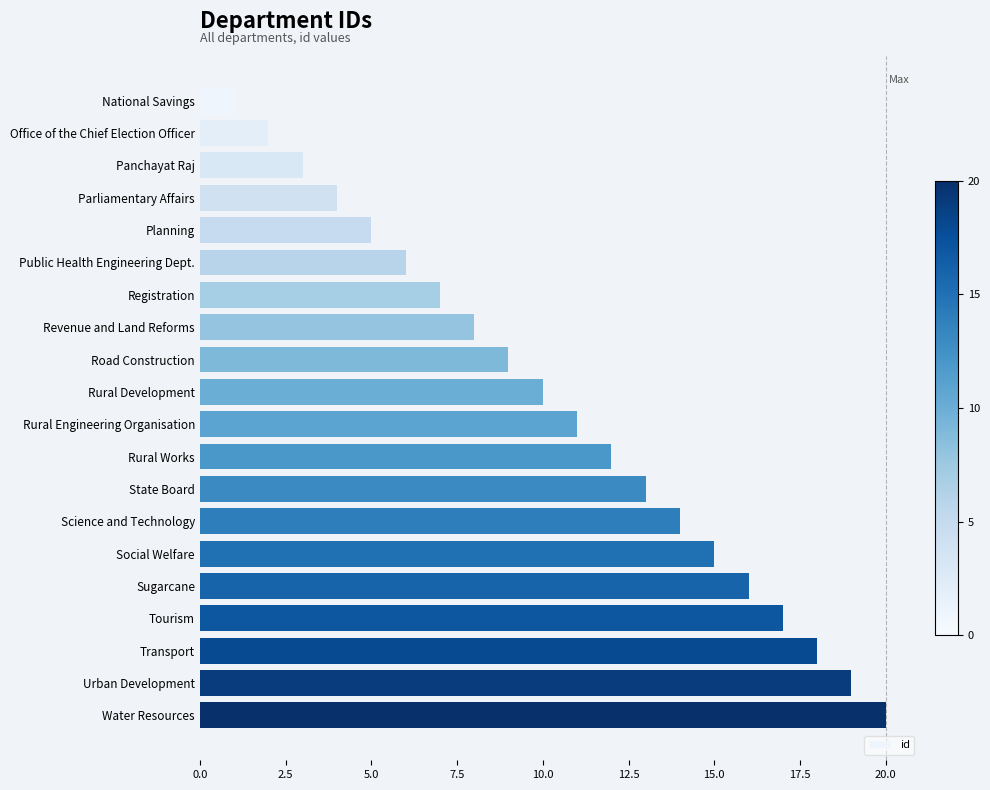

How many distinct data groups are displayed?

1